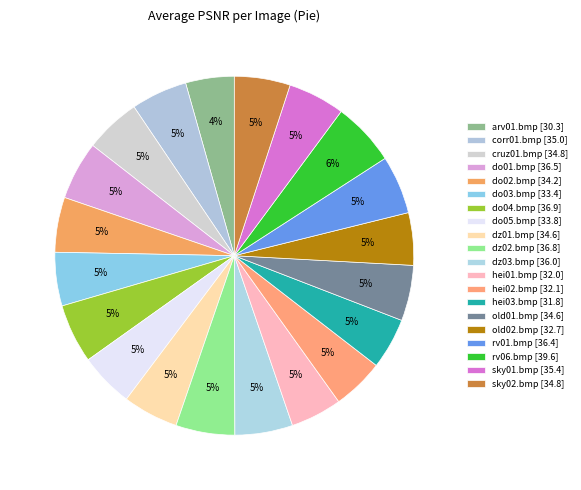

To the nearest percent, what portion does sky02.bmp represent?

5%